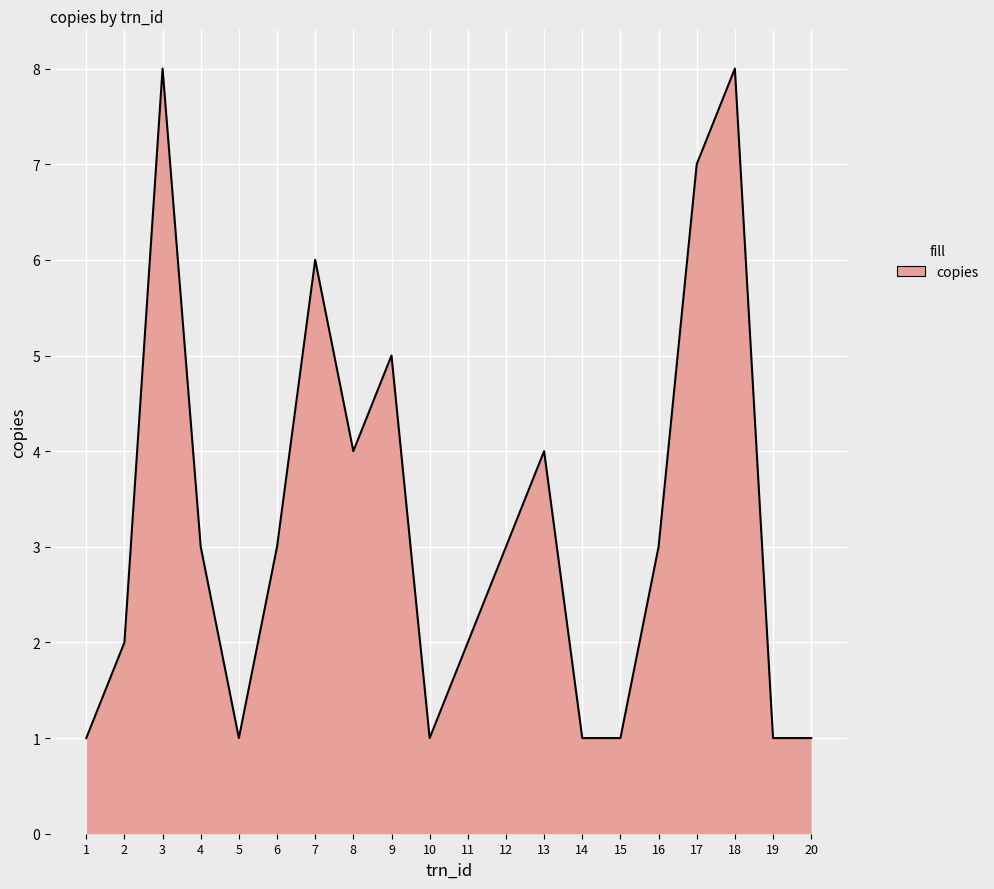

Between 12 and 19, which is larger?

12